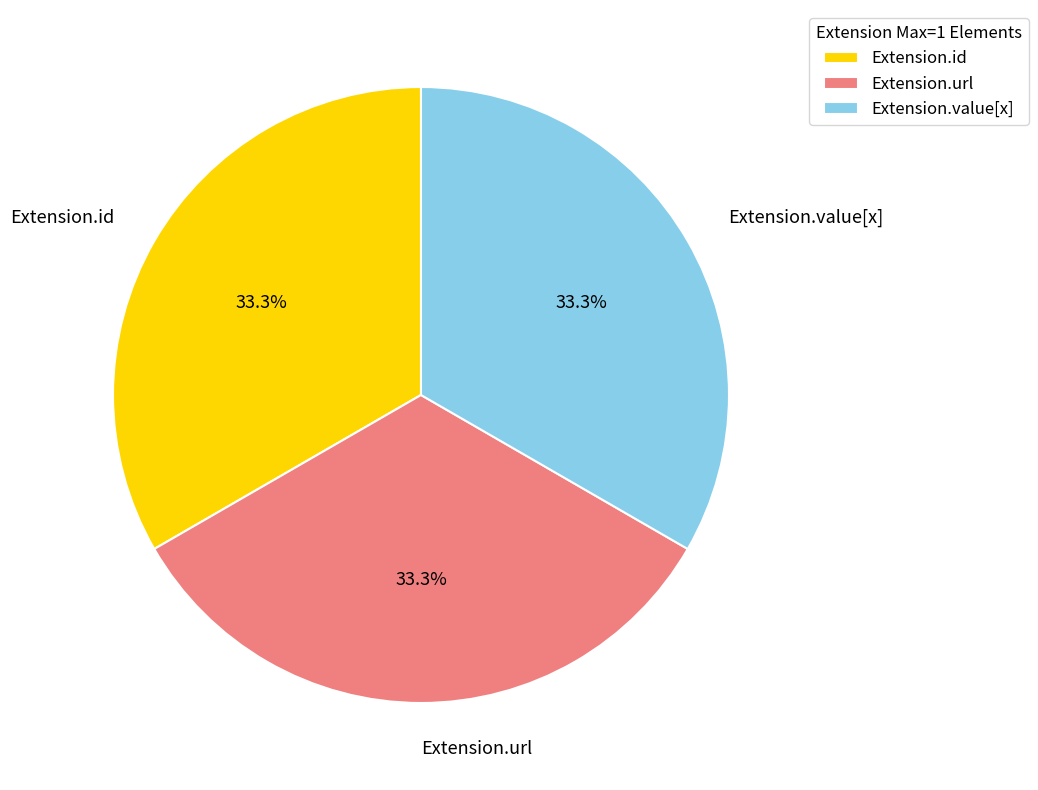

What percentage do Extension.value[x] and Extension.url together represent?

66.7%